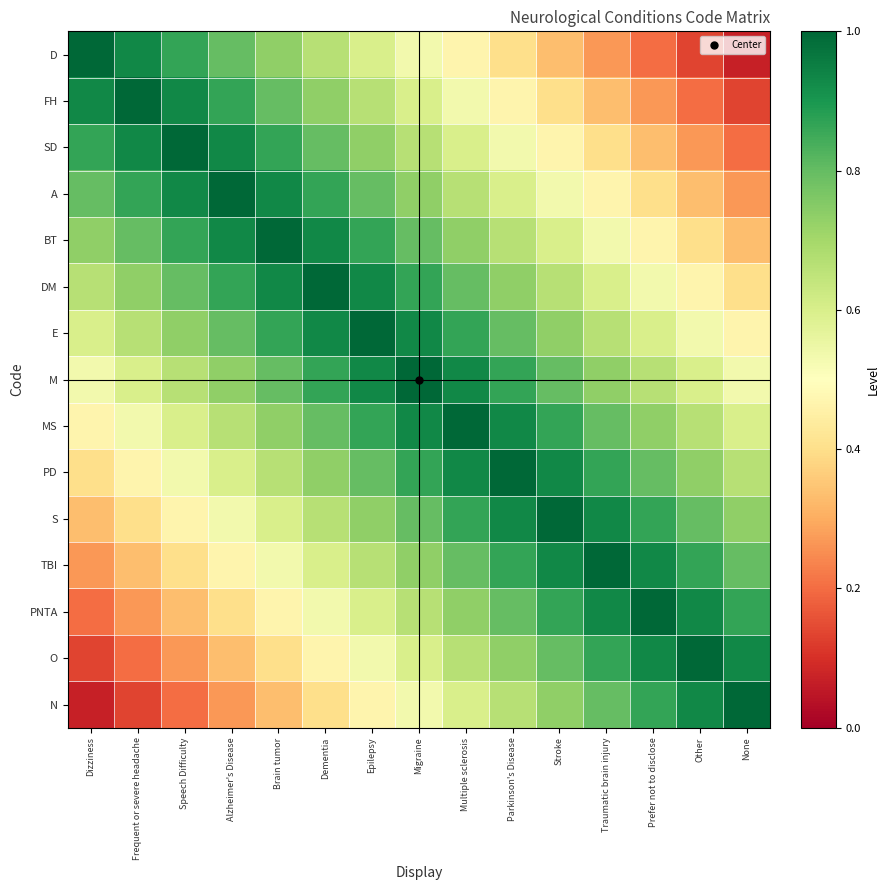

Reading right to left, transcribe all the data shown in this chart.

D: None=0.1	Other=0.1	Prefer not to disclose=0.2	Traumatic brain injury=0.3	Stroke=0.3	Parkinson's Disease=0.4	Multiple sclerosis=0.5	Migraine=0.5	Epilepsy=0.6	Dementia=0.7	Brain tumor=0.7	Alzheimer's Disease=0.8	Speech Difficulty=0.9	Frequent or severe headache=0.9	Dizziness=1.0
FH: None=0.1	Other=0.2	Prefer not to disclose=0.3	Traumatic brain injury=0.3	Stroke=0.4	Parkinson's Disease=0.5	Multiple sclerosis=0.5	Migraine=0.6	Epilepsy=0.7	Dementia=0.7	Brain tumor=0.8	Alzheimer's Disease=0.9	Speech Difficulty=0.9	Frequent or severe headache=1.0	Dizziness=0.9
SD: None=0.2	Other=0.3	Prefer not to disclose=0.3	Traumatic brain injury=0.4	Stroke=0.5	Parkinson's Disease=0.5	Multiple sclerosis=0.6	Migraine=0.7	Epilepsy=0.7	Dementia=0.8	Brain tumor=0.9	Alzheimer's Disease=0.9	Speech Difficulty=1.0	Frequent or severe headache=0.9	Dizziness=0.9
A: None=0.3	Other=0.3	Prefer not to disclose=0.4	Traumatic brain injury=0.5	Stroke=0.5	Parkinson's Disease=0.6	Multiple sclerosis=0.7	Migraine=0.7	Epilepsy=0.8	Dementia=0.9	Brain tumor=0.9	Alzheimer's Disease=1.0	Speech Difficulty=0.9	Frequent or severe headache=0.9	Dizziness=0.8
BT: None=0.3	Other=0.4	Prefer not to disclose=0.5	Traumatic brain injury=0.5	Stroke=0.6	Parkinson's Disease=0.7	Multiple sclerosis=0.7	Migraine=0.8	Epilepsy=0.9	Dementia=0.9	Brain tumor=1.0	Alzheimer's Disease=0.9	Speech Difficulty=0.9	Frequent or severe headache=0.8	Dizziness=0.7
DM: None=0.4	Other=0.5	Prefer not to disclose=0.5	Traumatic brain injury=0.6	Stroke=0.7	Parkinson's Disease=0.7	Multiple sclerosis=0.8	Migraine=0.9	Epilepsy=0.9	Dementia=1.0	Brain tumor=0.9	Alzheimer's Disease=0.9	Speech Difficulty=0.8	Frequent or severe headache=0.7	Dizziness=0.7
E: None=0.5	Other=0.5	Prefer not to disclose=0.6	Traumatic brain injury=0.7	Stroke=0.7	Parkinson's Disease=0.8	Multiple sclerosis=0.9	Migraine=0.9	Epilepsy=1.0	Dementia=0.9	Brain tumor=0.9	Alzheimer's Disease=0.8	Speech Difficulty=0.7	Frequent or severe headache=0.7	Dizziness=0.6
M: None=0.5	Other=0.6	Prefer not to disclose=0.7	Traumatic brain injury=0.7	Stroke=0.8	Parkinson's Disease=0.9	Multiple sclerosis=0.9	Migraine=1.0	Epilepsy=0.9	Dementia=0.9	Brain tumor=0.8	Alzheimer's Disease=0.7	Speech Difficulty=0.7	Frequent or severe headache=0.6	Dizziness=0.5
MS: None=0.6	Other=0.7	Prefer not to disclose=0.7	Traumatic brain injury=0.8	Stroke=0.9	Parkinson's Disease=0.9	Multiple sclerosis=1.0	Migraine=0.9	Epilepsy=0.9	Dementia=0.8	Brain tumor=0.7	Alzheimer's Disease=0.7	Speech Difficulty=0.6	Frequent or severe headache=0.5	Dizziness=0.5
PD: None=0.7	Other=0.7	Prefer not to disclose=0.8	Traumatic brain injury=0.9	Stroke=0.9	Parkinson's Disease=1.0	Multiple sclerosis=0.9	Migraine=0.9	Epilepsy=0.8	Dementia=0.7	Brain tumor=0.7	Alzheimer's Disease=0.6	Speech Difficulty=0.5	Frequent or severe headache=0.5	Dizziness=0.4
S: None=0.7	Other=0.8	Prefer not to disclose=0.9	Traumatic brain injury=0.9	Stroke=1.0	Parkinson's Disease=0.9	Multiple sclerosis=0.9	Migraine=0.8	Epilepsy=0.7	Dementia=0.7	Brain tumor=0.6	Alzheimer's Disease=0.5	Speech Difficulty=0.5	Frequent or severe headache=0.4	Dizziness=0.3
TBI: None=0.8	Other=0.9	Prefer not to disclose=0.9	Traumatic brain injury=1.0	Stroke=0.9	Parkinson's Disease=0.9	Multiple sclerosis=0.8	Migraine=0.7	Epilepsy=0.7	Dementia=0.6	Brain tumor=0.5	Alzheimer's Disease=0.5	Speech Difficulty=0.4	Frequent or severe headache=0.3	Dizziness=0.3
PNTA: None=0.9	Other=0.9	Prefer not to disclose=1.0	Traumatic brain injury=0.9	Stroke=0.9	Parkinson's Disease=0.8	Multiple sclerosis=0.7	Migraine=0.7	Epilepsy=0.6	Dementia=0.5	Brain tumor=0.5	Alzheimer's Disease=0.4	Speech Difficulty=0.3	Frequent or severe headache=0.3	Dizziness=0.2
O: None=0.9	Other=1.0	Prefer not to disclose=0.9	Traumatic brain injury=0.9	Stroke=0.8	Parkinson's Disease=0.7	Multiple sclerosis=0.7	Migraine=0.6	Epilepsy=0.5	Dementia=0.5	Brain tumor=0.4	Alzheimer's Disease=0.3	Speech Difficulty=0.3	Frequent or severe headache=0.2	Dizziness=0.1
N: None=1.0	Other=0.9	Prefer not to disclose=0.9	Traumatic brain injury=0.8	Stroke=0.7	Parkinson's Disease=0.7	Multiple sclerosis=0.6	Migraine=0.5	Epilepsy=0.5	Dementia=0.4	Brain tumor=0.3	Alzheimer's Disease=0.3	Speech Difficulty=0.2	Frequent or severe headache=0.1	Dizziness=0.1